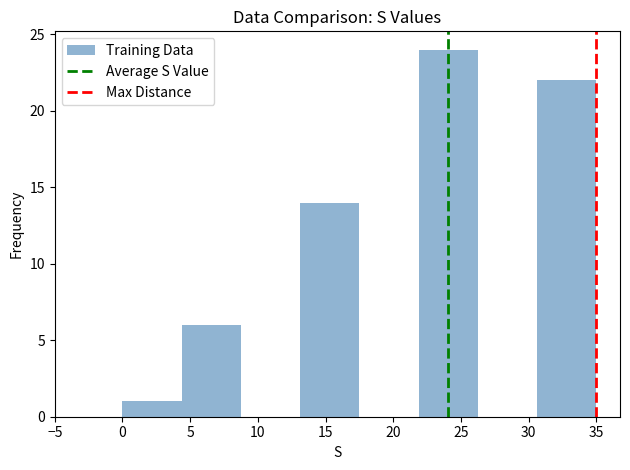

Over which range of the x-axis is the bar tallest?

22.0 to 26.5